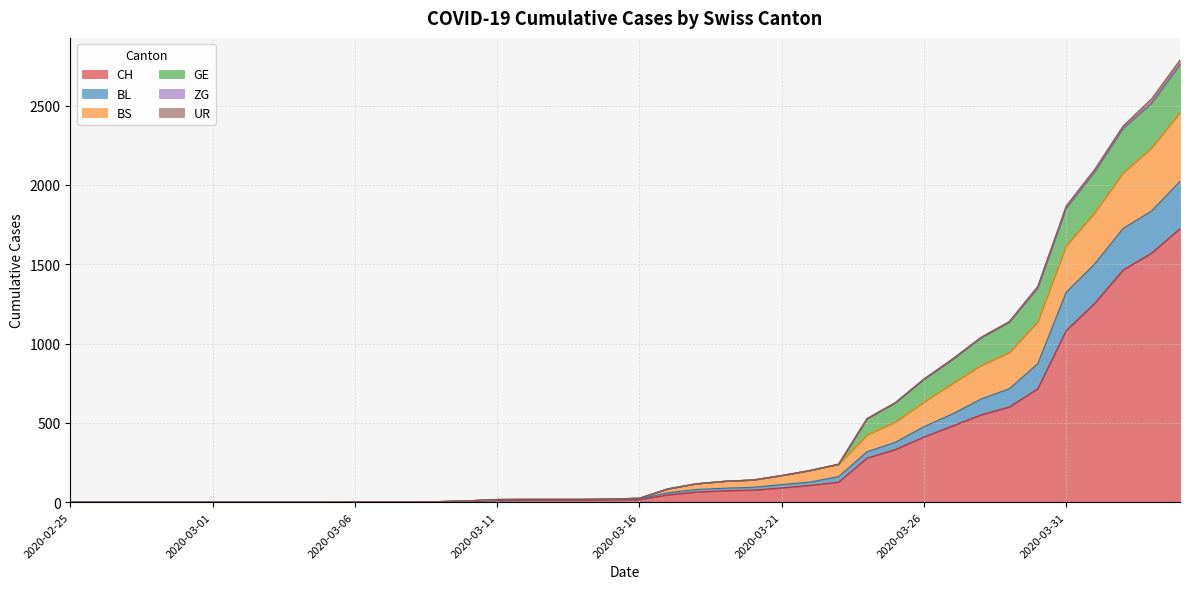

True or false: CH has more than 2 points higher than both neighbors.

False